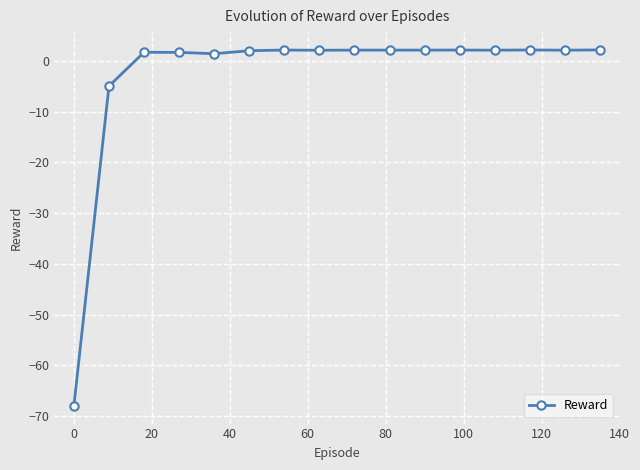

What is the greatest value displayed?

2.2